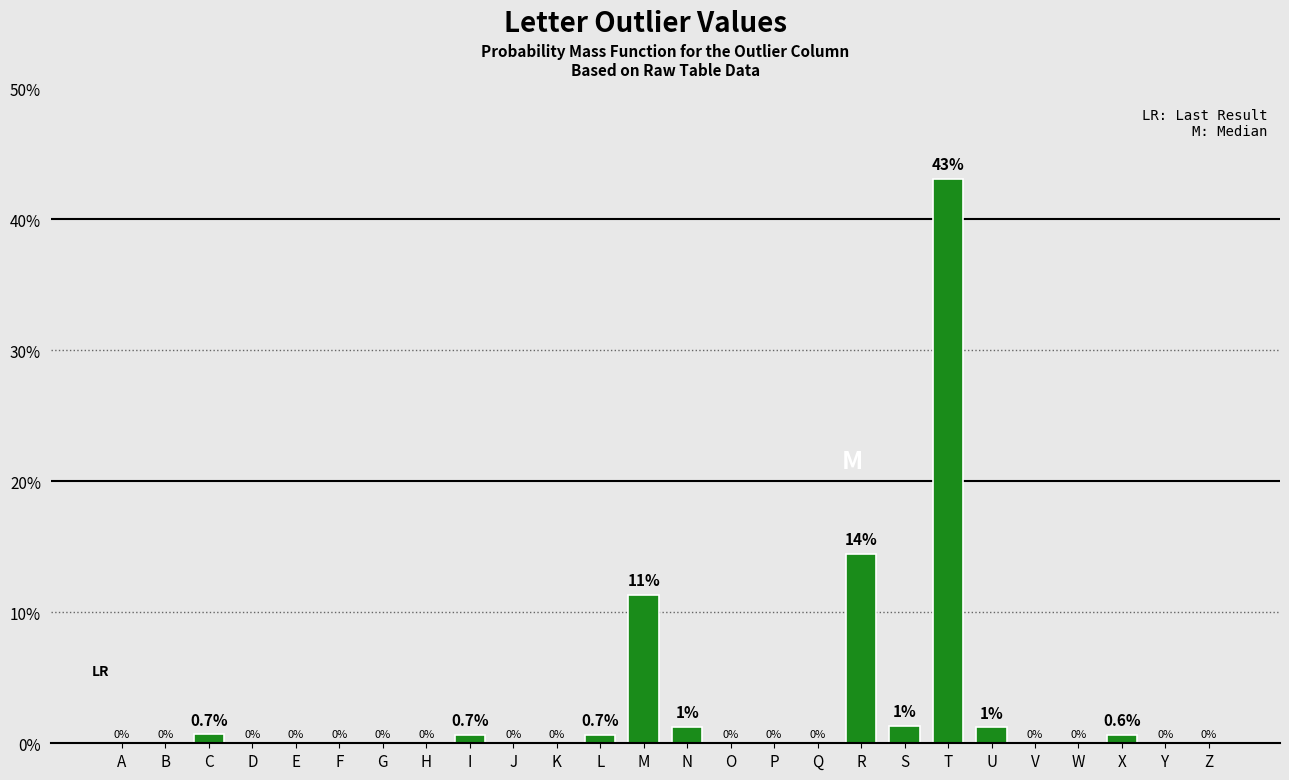

True or false: the data shows 0.0 at E.

True